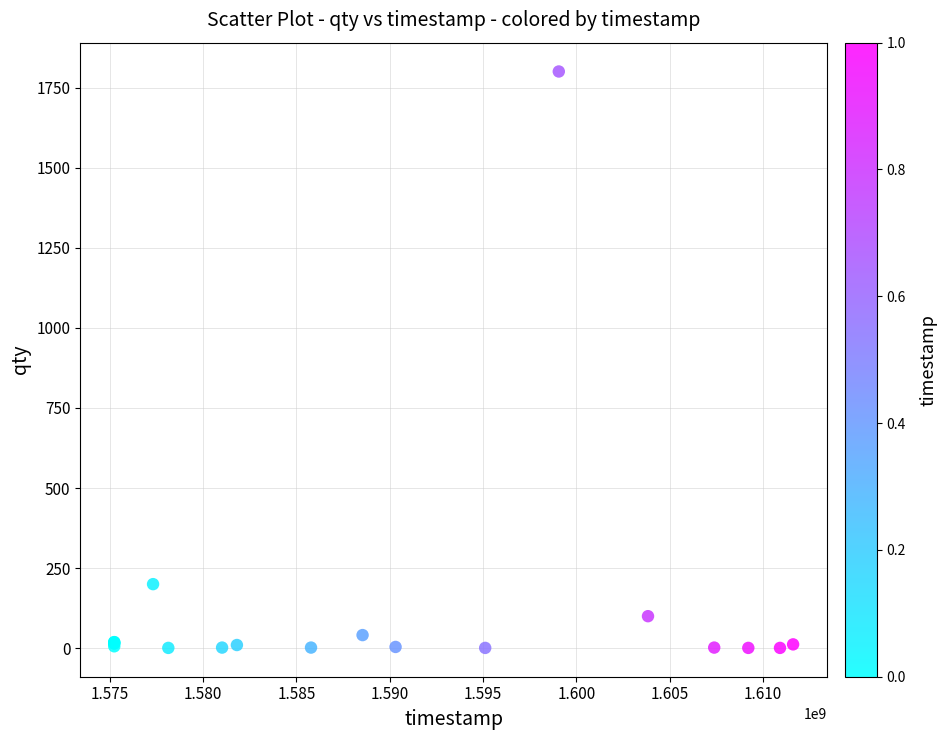

What Y value in the scatter plot is closest to 900?

200